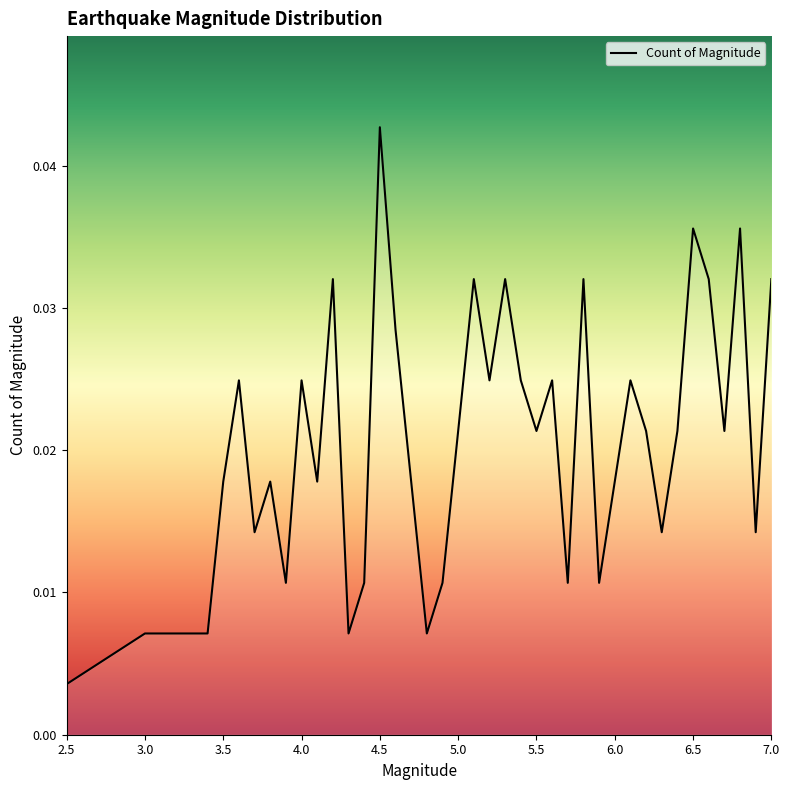

Does the chart have visible grid lines?

No